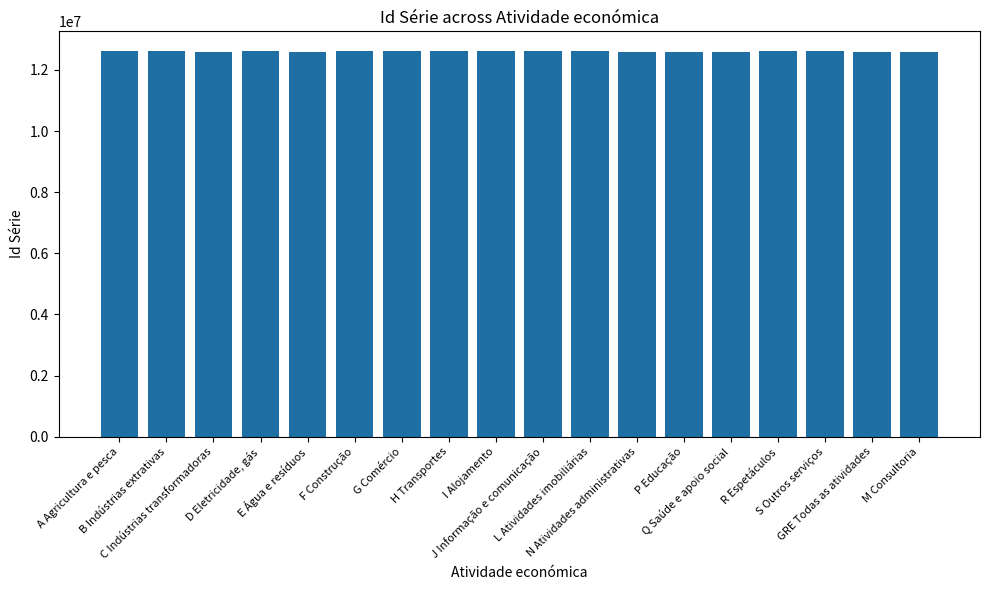

Rank the categories by value from highest to lowest.

G Comércio, F Construção, A Agricultura e pesca, B Indústrias extrativas, D Eletricidade, gás, I Alojamento, L Atividades imobiliárias, J Informação e comunicação, H Transportes, S Outros serviços, R Espetáculos, P Educação, E Água e resíduos, M Consultoria, Q Saúde e apoio social, GRE Todas as atividades, C Indústrias transformadoras, N Atividades administrativas